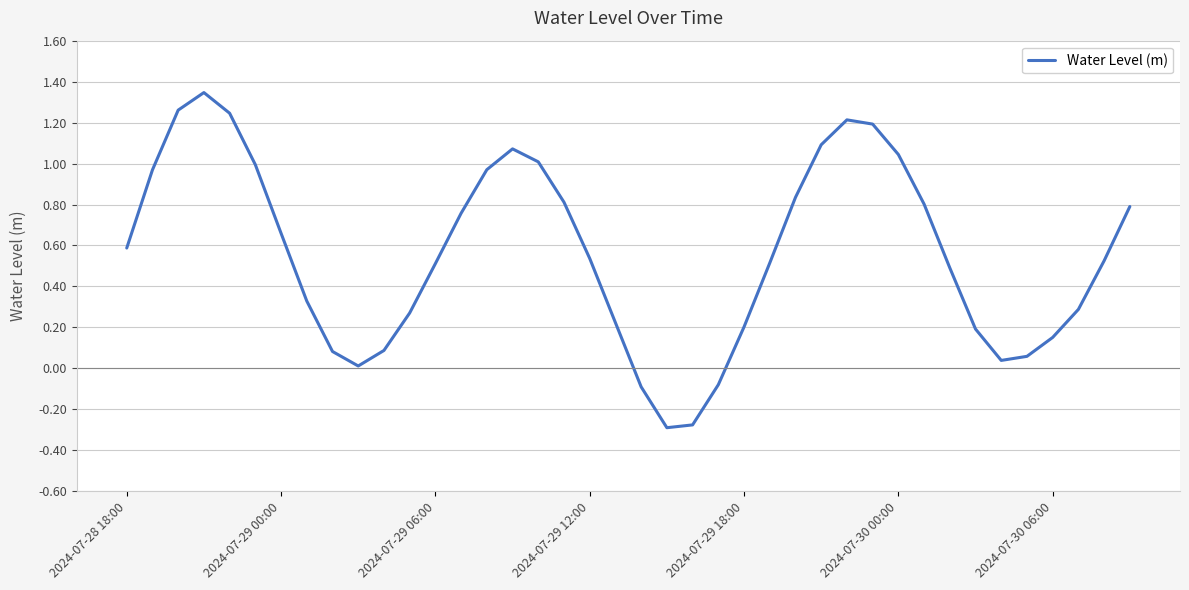

What is the difference between the maximum and minimum values?

1.6